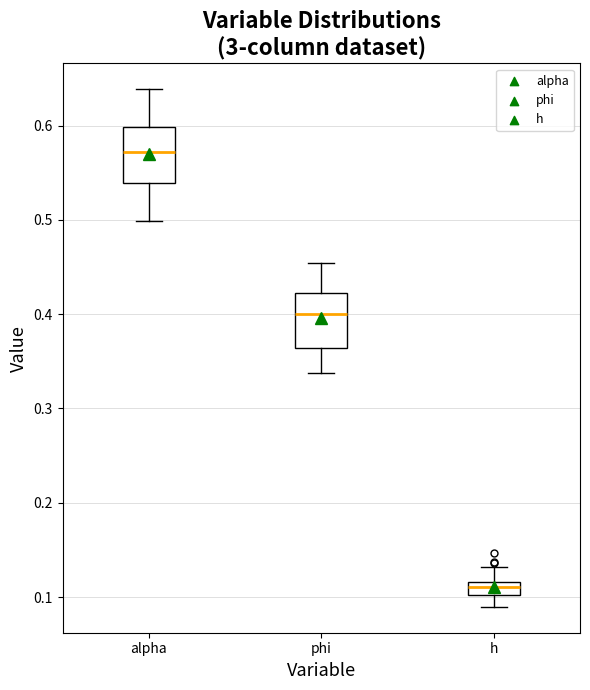

Which box has the highest median line?

alpha